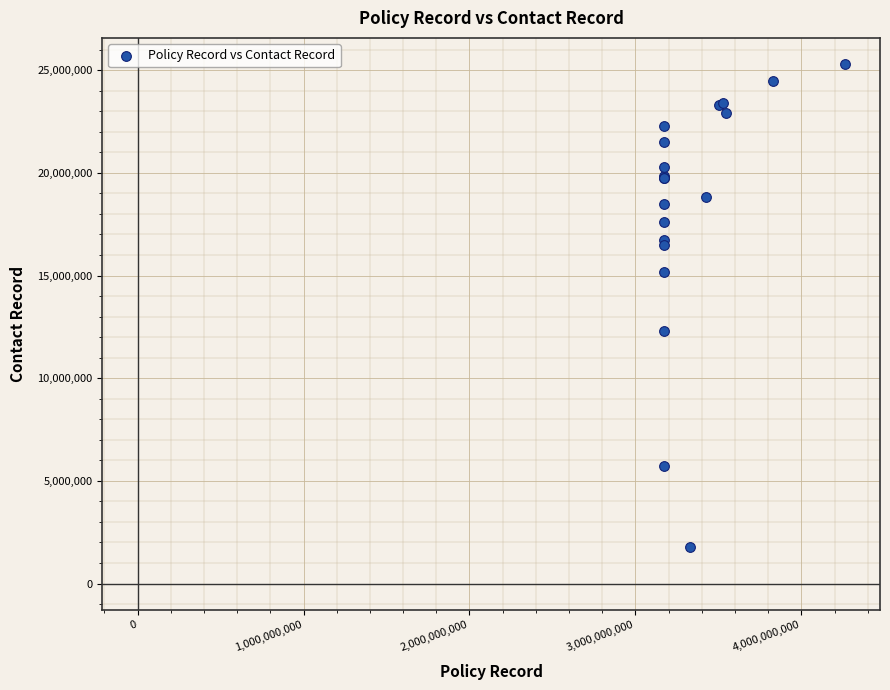

What Y value in the scatter plot is closest to 13545801?

12301151